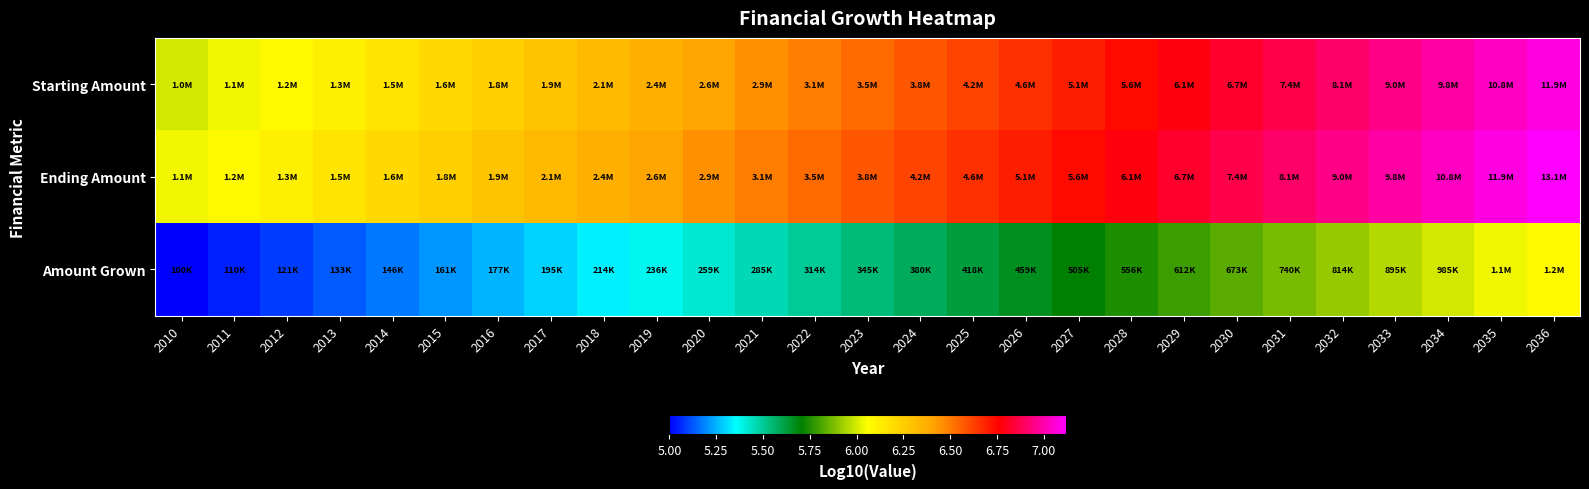

Reading left to right, what are all the values shown in this chart?

Starting Amount: 2010=6.0	2011=6.0	2012=6.1	2013=6.1	2014=6.2	2015=6.2	2016=6.2	2017=6.3	2018=6.3	2019=6.4	2020=6.4	2021=6.5	2022=6.5	2023=6.5	2024=6.6	2025=6.6	2026=6.7	2027=6.7	2028=6.7	2029=6.8	2030=6.8	2031=6.9	2032=6.9	2033=7.0	2034=7.0	2035=7.0	2036=7.1
Ending Amount: 2010=6.0	2011=6.1	2012=6.1	2013=6.2	2014=6.2	2015=6.2	2016=6.3	2017=6.3	2018=6.4	2019=6.4	2020=6.5	2021=6.5	2022=6.5	2023=6.6	2024=6.6	2025=6.7	2026=6.7	2027=6.7	2028=6.8	2029=6.8	2030=6.9	2031=6.9	2032=7.0	2033=7.0	2034=7.0	2035=7.1	2036=7.1
Amount Grown: 2010=5.0	2011=5.0	2012=5.1	2013=5.1	2014=5.2	2015=5.2	2016=5.2	2017=5.3	2018=5.3	2019=5.4	2020=5.4	2021=5.5	2022=5.5	2023=5.5	2024=5.6	2025=5.6	2026=5.7	2027=5.7	2028=5.7	2029=5.8	2030=5.8	2031=5.9	2032=5.9	2033=6.0	2034=6.0	2035=6.0	2036=6.1